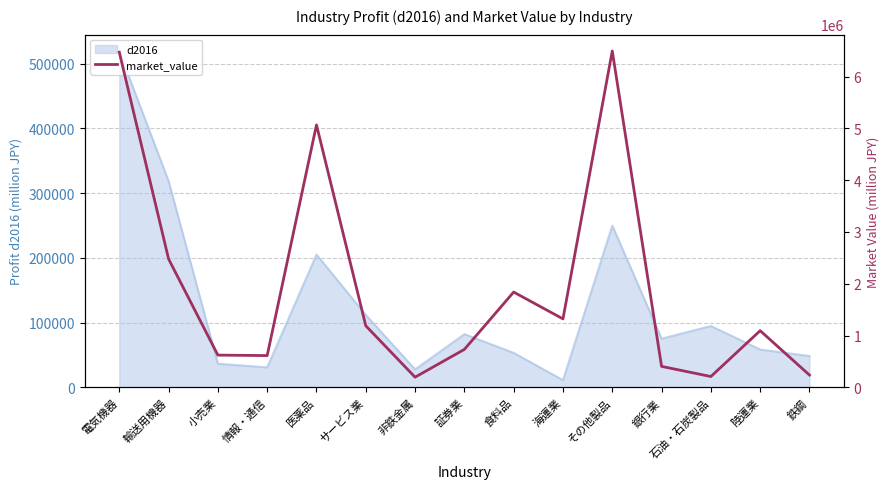

Which category has the highest value in the d2016 series?

電気機器